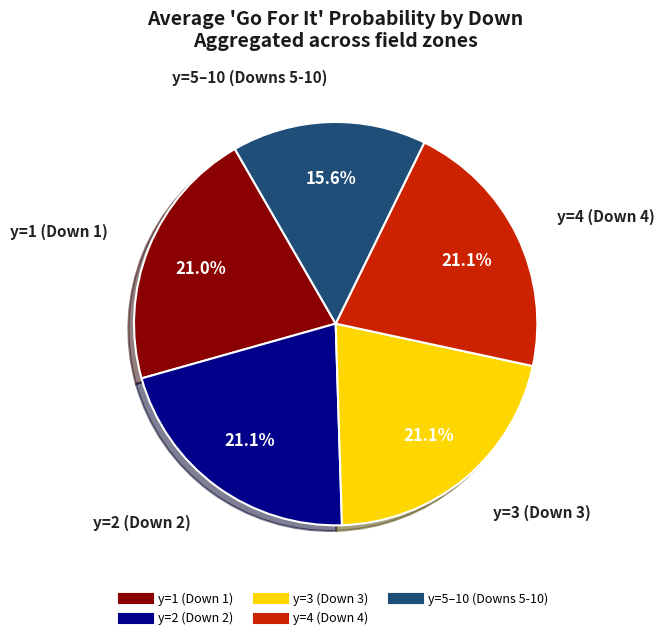

How many slices are in this pie chart?

5